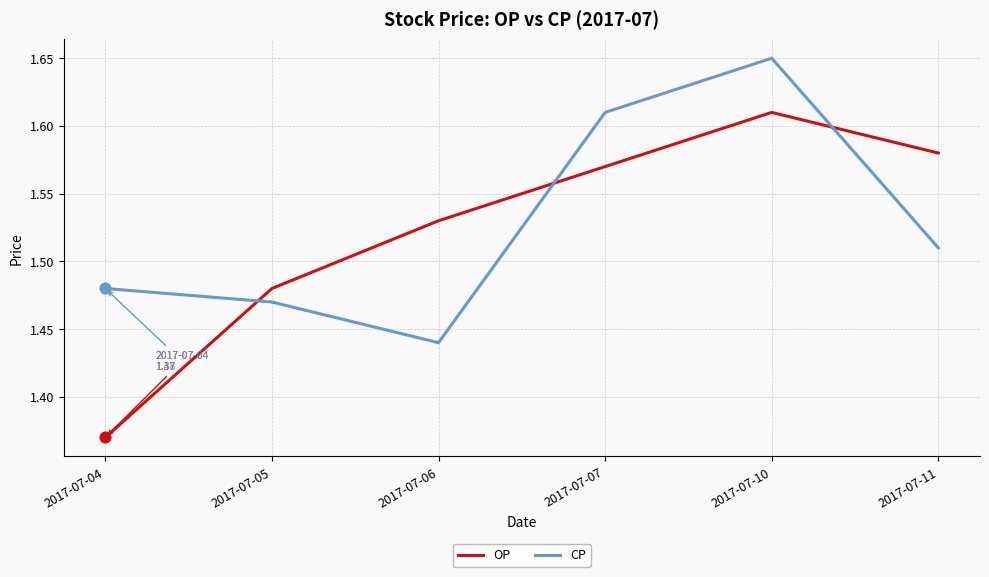

Is the value of OP at 2017-07-10 greater than the value of CP at 2017-07-04?

Yes